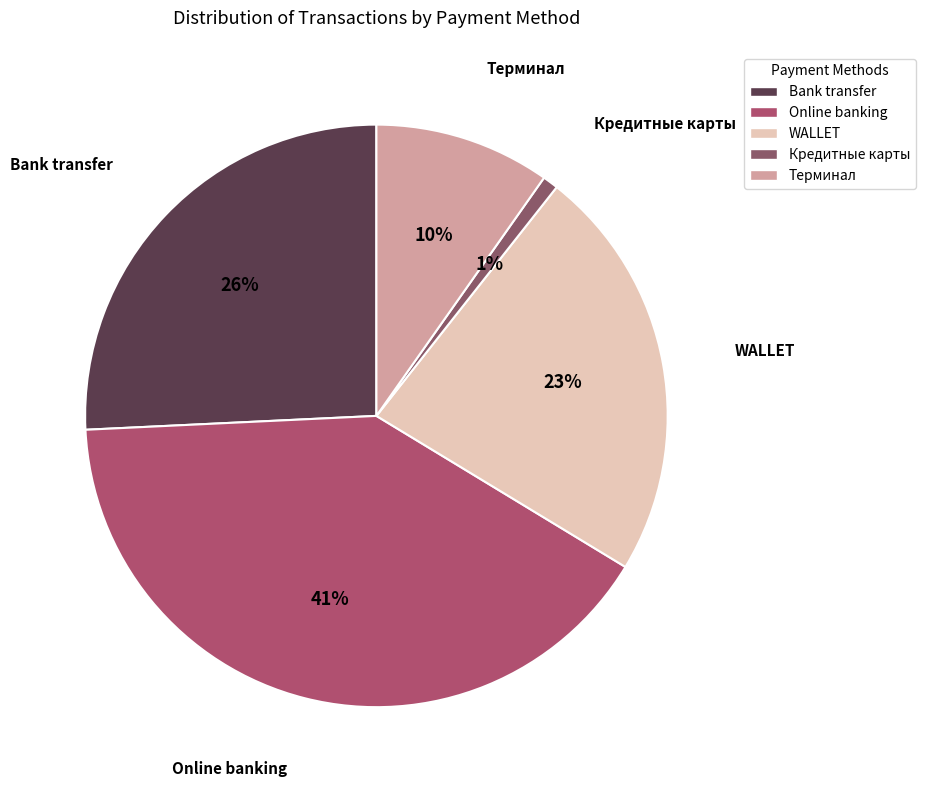

How many segments does this pie chart have?

5